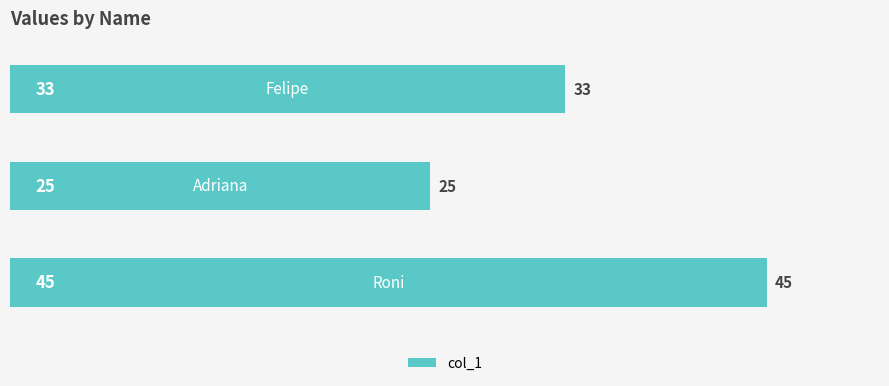

What is the minimum value shown in the chart?

25